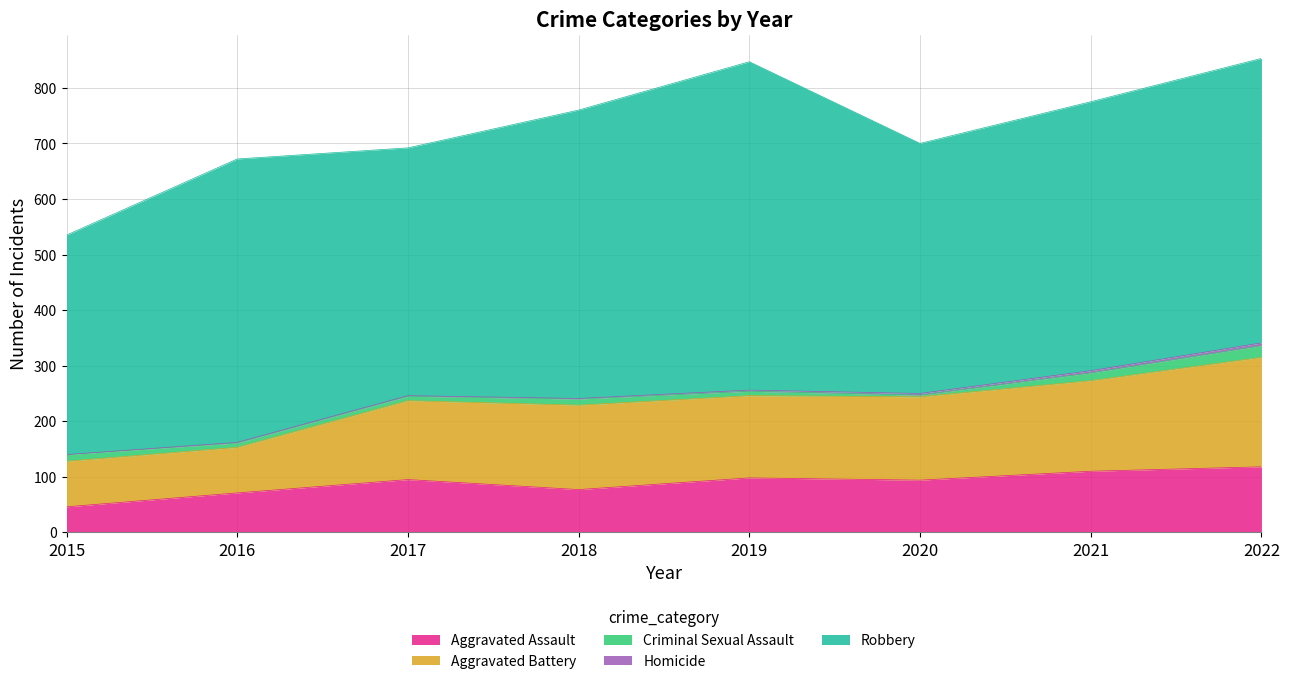

How many values in the Robbery series exceed 510?

3